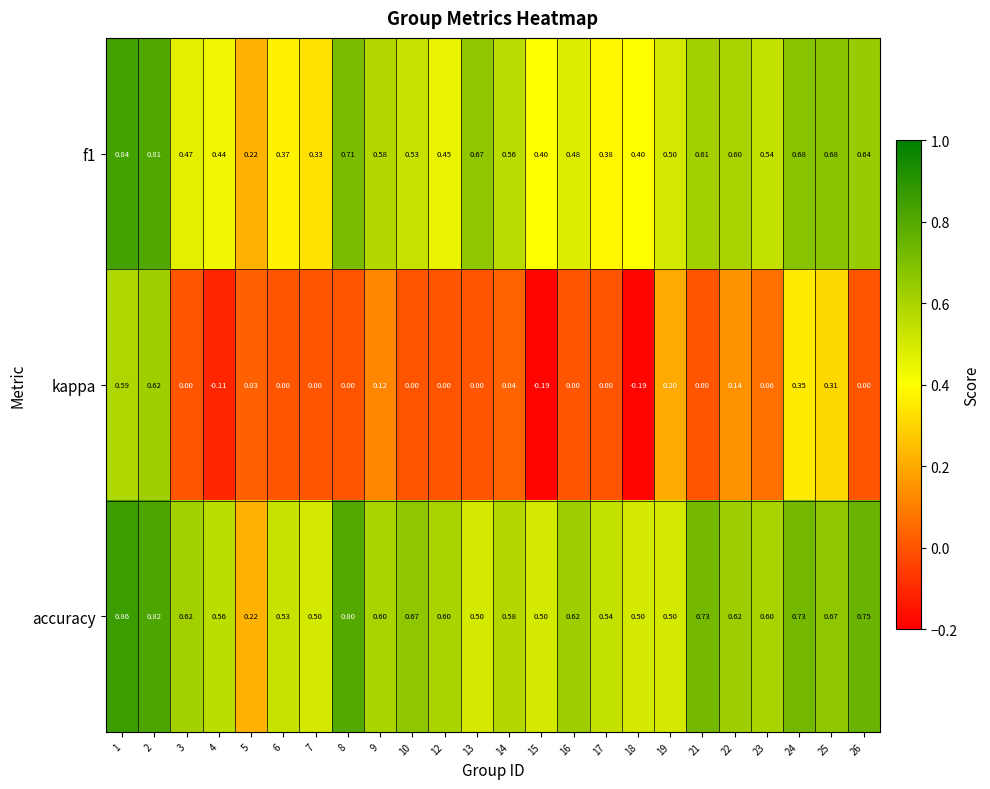

Which series has the largest total across all categories?

accuracy